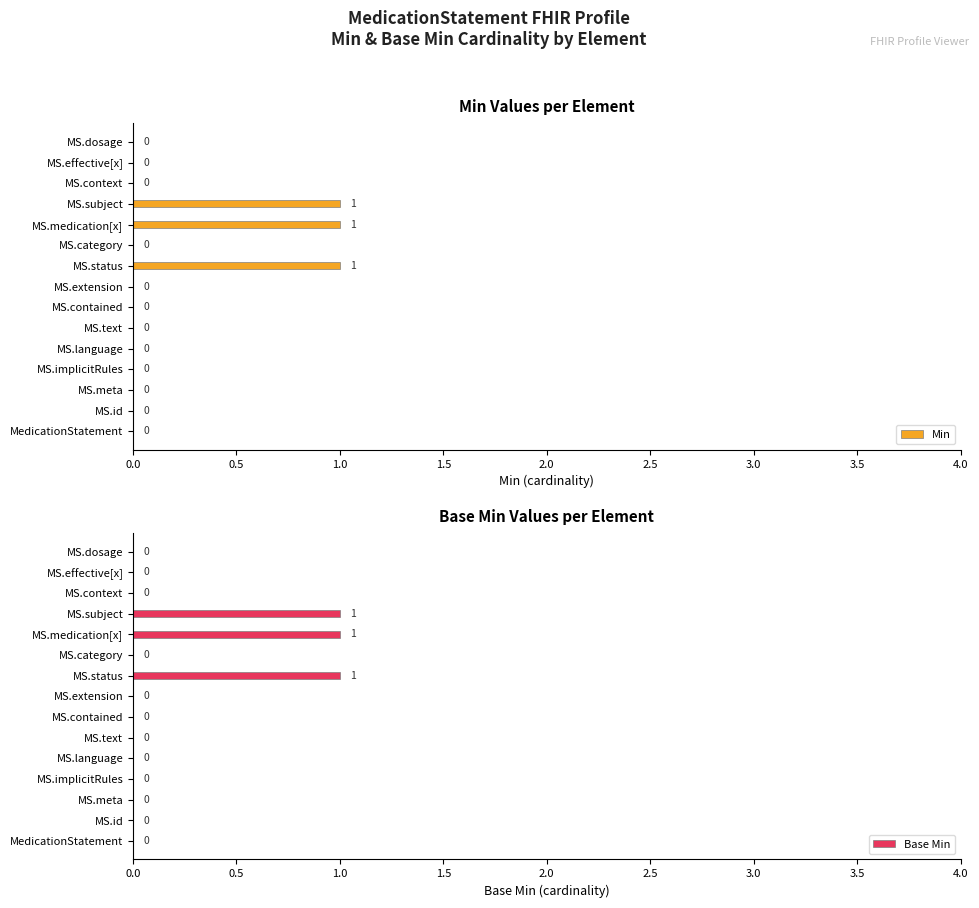

True or false: Min has a value of 0 at MS.contained.

True